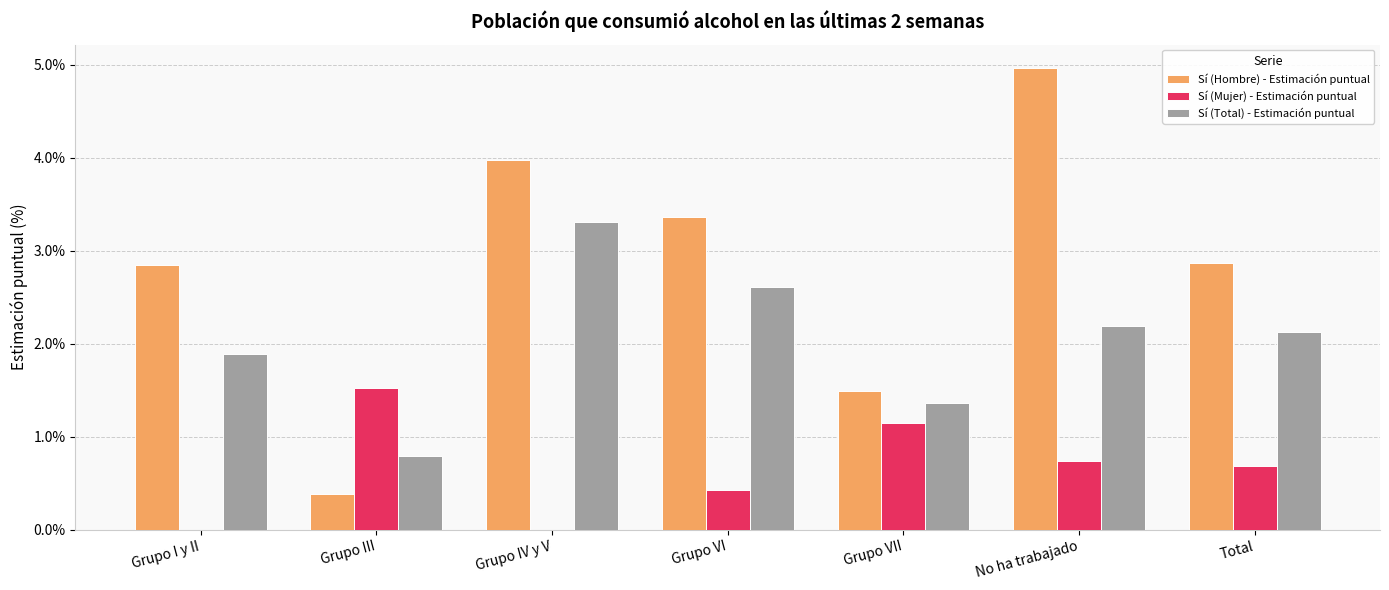

At which label is Sí (Hombre) - Estimación puntual closest to 2?

Grupo VII